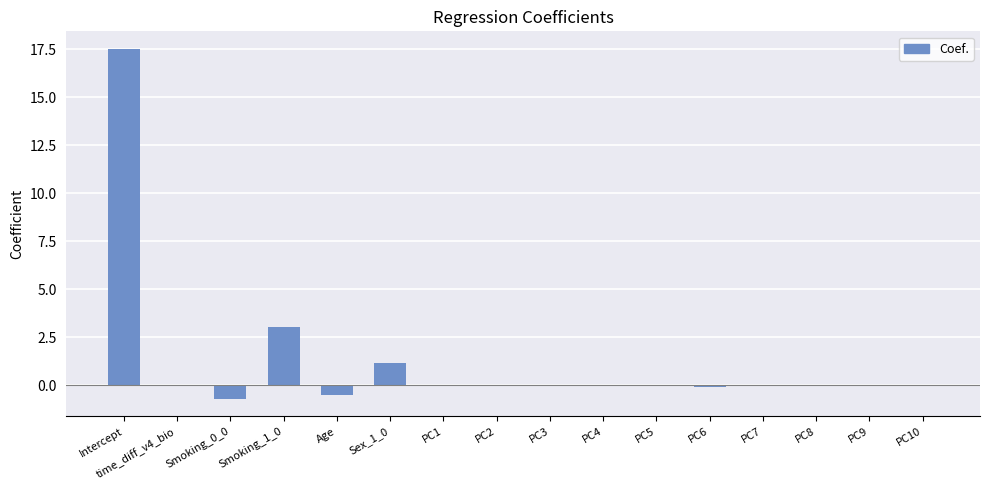

How many series are shown in this chart?

1